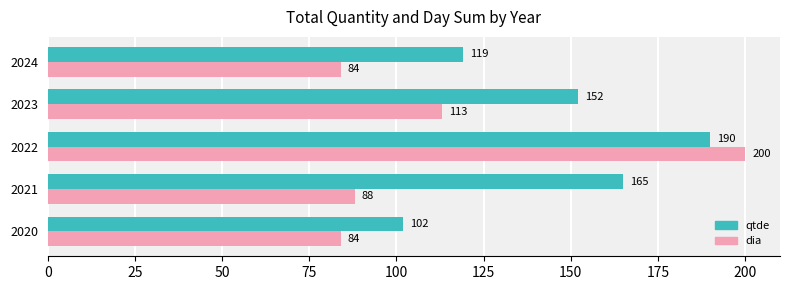

Which series changed the most between 2020 and 2021?

qtde